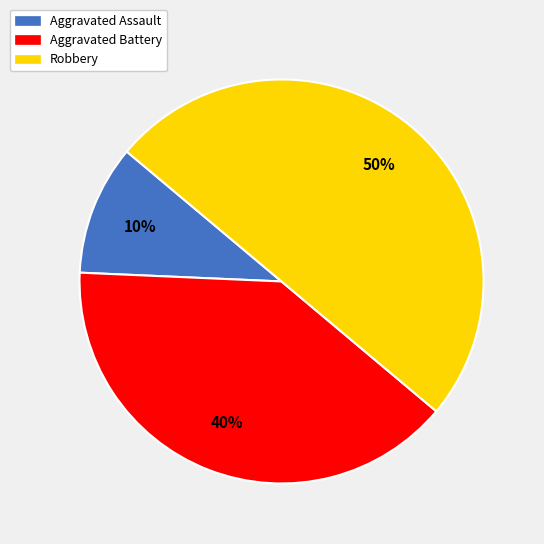

Do Robbery and Aggravated Assault together represent more than half of the pie?

Yes